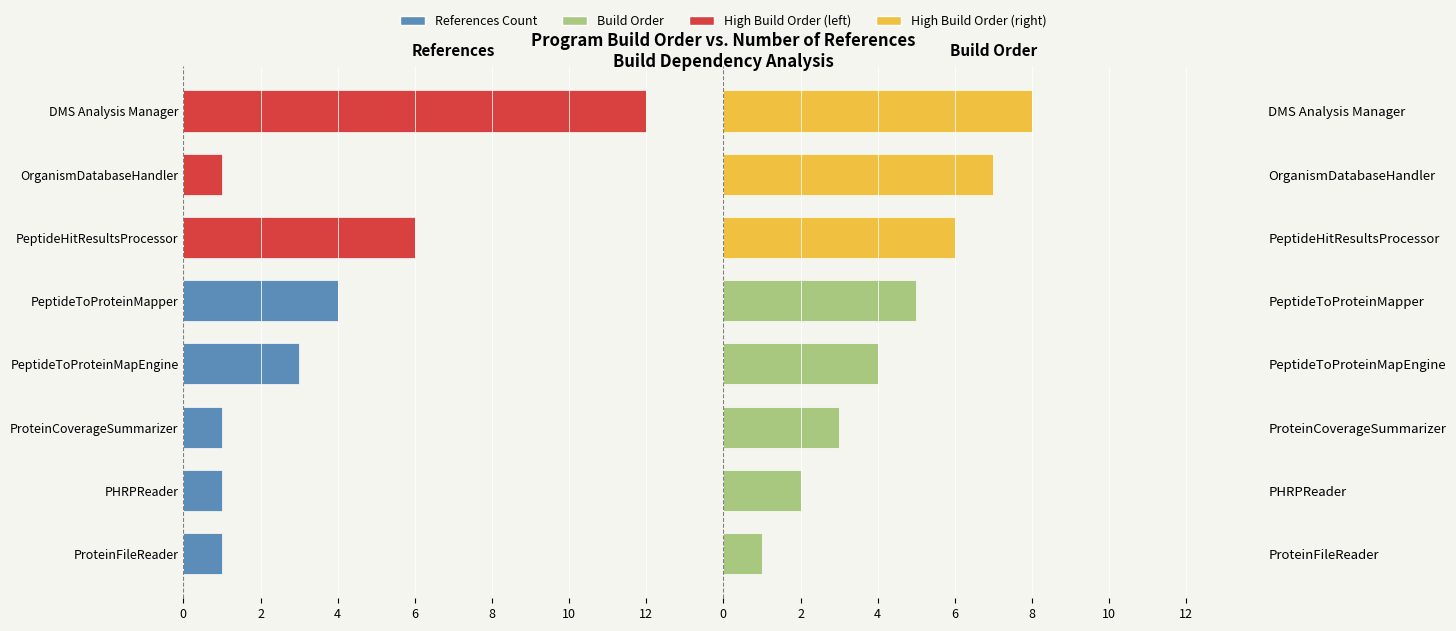

Count the Build Order values in the range 3 to 7.

5